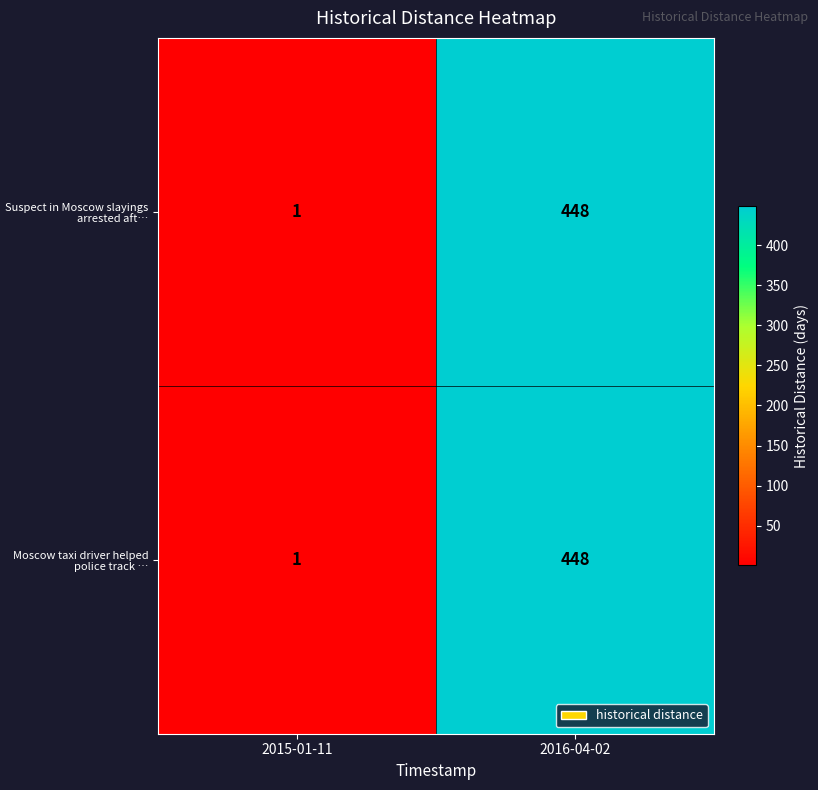

The value of Moscow taxi driver helped police track … at 2016-04-02 is 730. True or false?

False